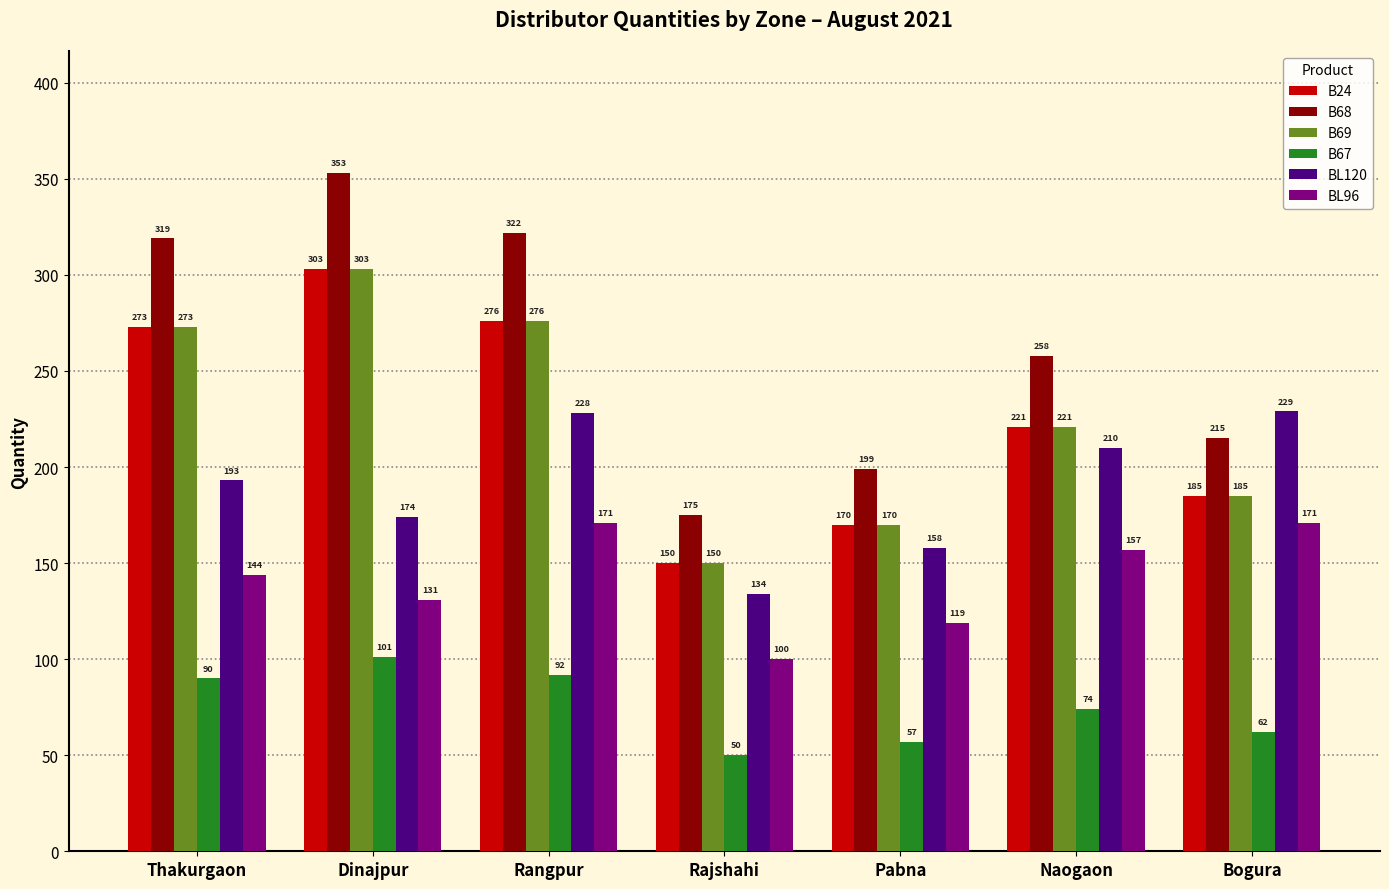

What is the approximate value of BL96 at Rajshahi, to the nearest 5?

100